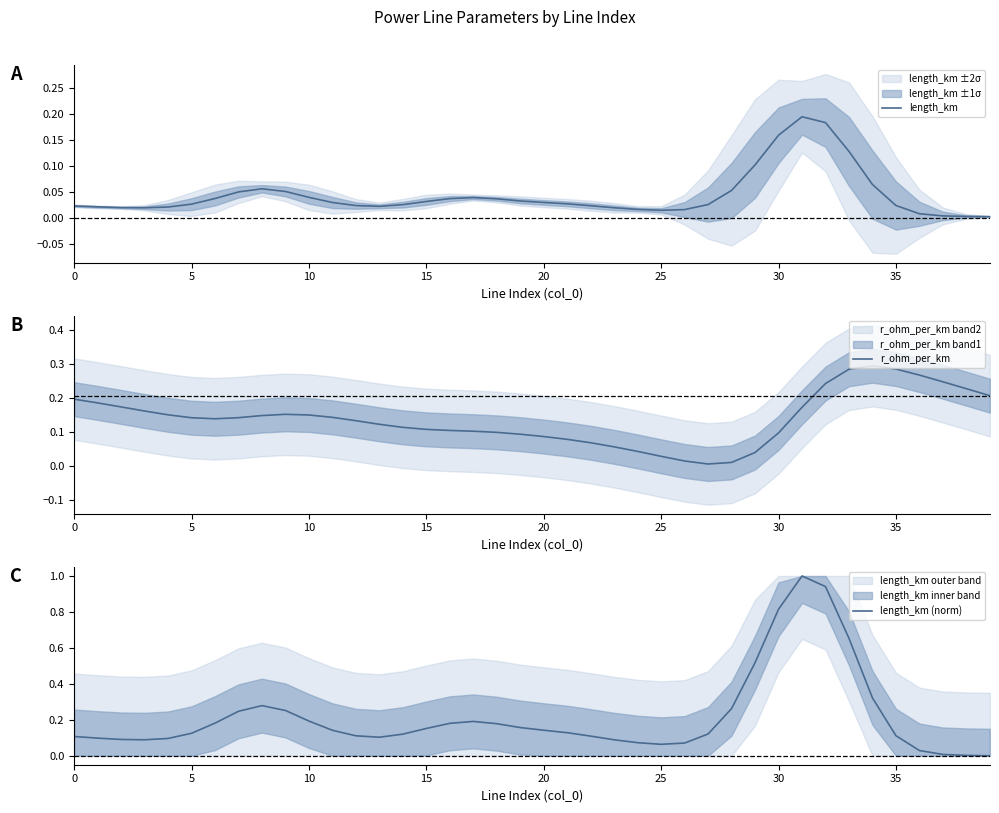

Which series has the largest total across all categories?

length_km (norm)